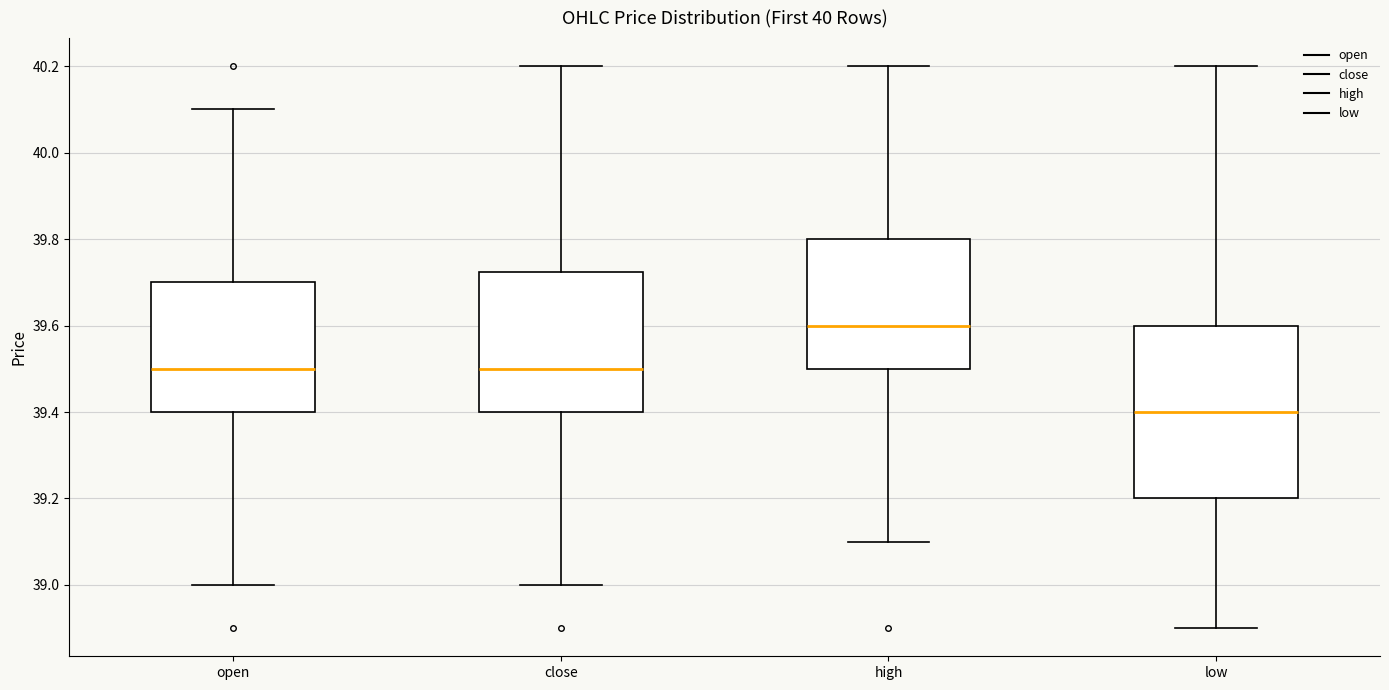

Which box's median line is the highest?

high